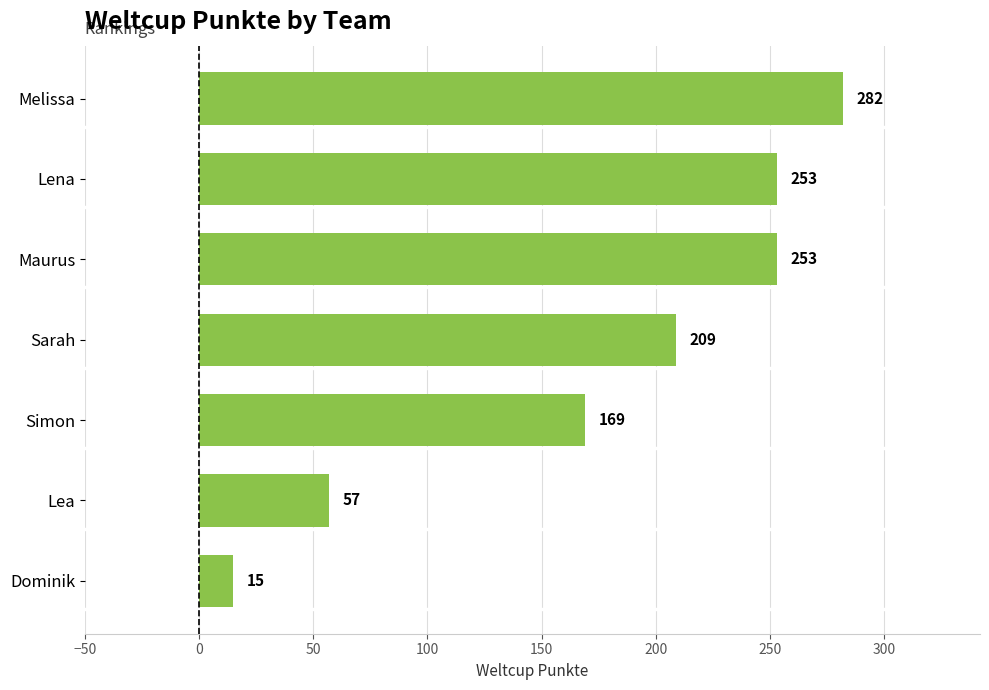

Count the values in the range 57 to 253.

5